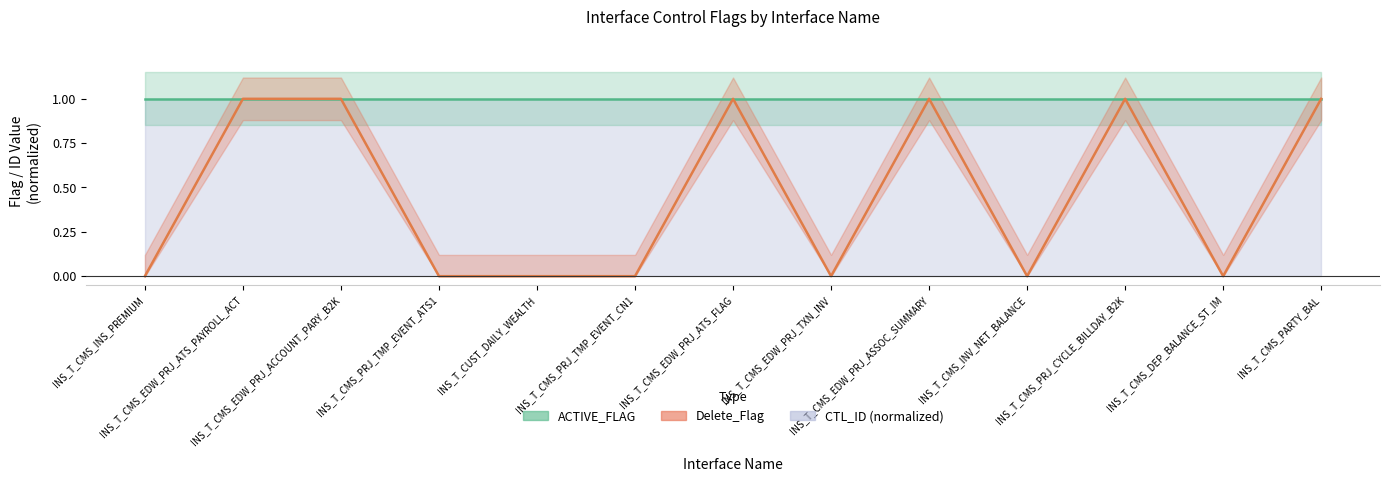

Reading left to right, extract all data points from this chart.

ACTIVE_FLAG: INS_T_CMS_INS_PREMIUM=1	INS_T_CMS_EDW_PRJ_ATS_PAYROLL_ACT=1	INS_T_CMS_EDW_PRJ_ACCOUNT_PARY_B2K=1	INS_T_CMS_PRJ_TMP_EVENT_ATS1=1	INS_T_CUST_DAILY_WEALTH=1	INS_T_CMS_PRJ_TMP_EVENT_CN1=1	INS_T_CMS_EDW_PRJ_ATS_FLAG=1	INS_T_CMS_EDW_PRJ_TXN_INV=1	INS_T_CMS_EDW_PRJ_ASSOC_SUMMARY=1	INS_T_CMS_INV_NET_BALANCE=1	INS_T_CMS_PRJ_CYCLE_BILLDAY_B2K=1	INS_T_CMS_DEP_BALANCE_ST_IM=1	INS_T_CMS_PARTY_BAL=1
Delete_Flag: INS_T_CMS_INS_PREMIUM=0	INS_T_CMS_EDW_PRJ_ATS_PAYROLL_ACT=1	INS_T_CMS_EDW_PRJ_ACCOUNT_PARY_B2K=1	INS_T_CMS_PRJ_TMP_EVENT_ATS1=0	INS_T_CUST_DAILY_WEALTH=0	INS_T_CMS_PRJ_TMP_EVENT_CN1=0	INS_T_CMS_EDW_PRJ_ATS_FLAG=1	INS_T_CMS_EDW_PRJ_TXN_INV=0	INS_T_CMS_EDW_PRJ_ASSOC_SUMMARY=1	INS_T_CMS_INV_NET_BALANCE=0	INS_T_CMS_PRJ_CYCLE_BILLDAY_B2K=1	INS_T_CMS_DEP_BALANCE_ST_IM=0	INS_T_CMS_PARTY_BAL=1